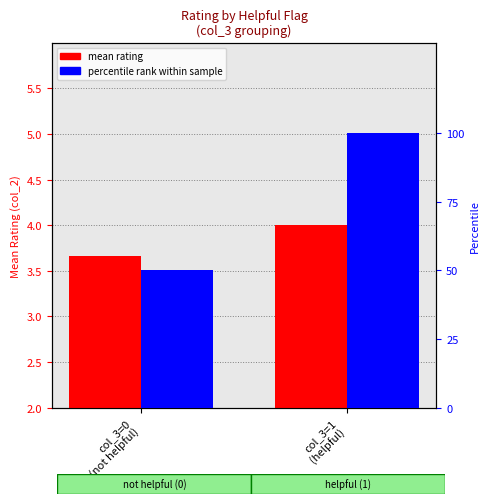

At which label does mean rating reach its peak?

col_3=1
(helpful)